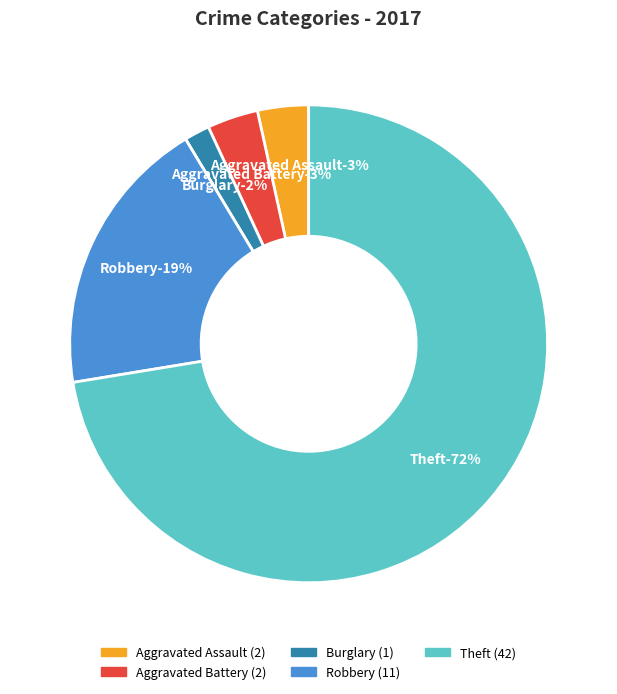

Is it true that Aggravated Assault is 1% of the pie?

False